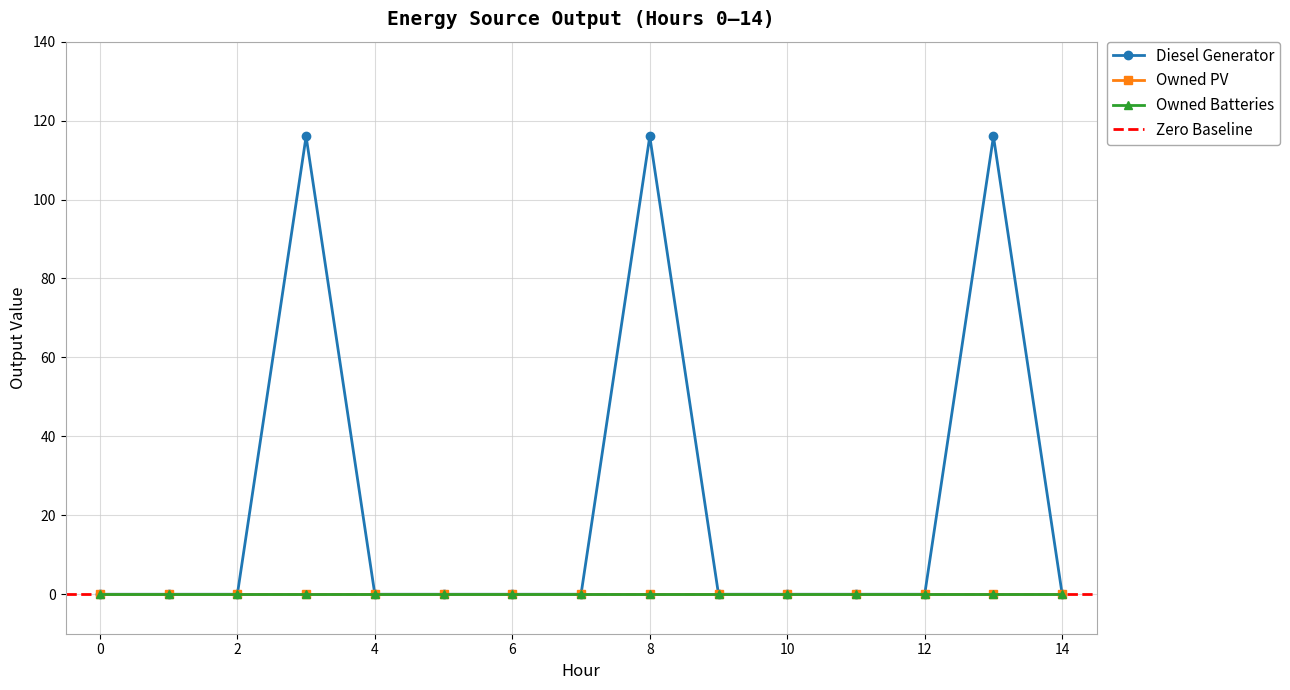

List the series in order of their peak value, lowest first.

Owned PV, Owned Batteries, Diesel Generator